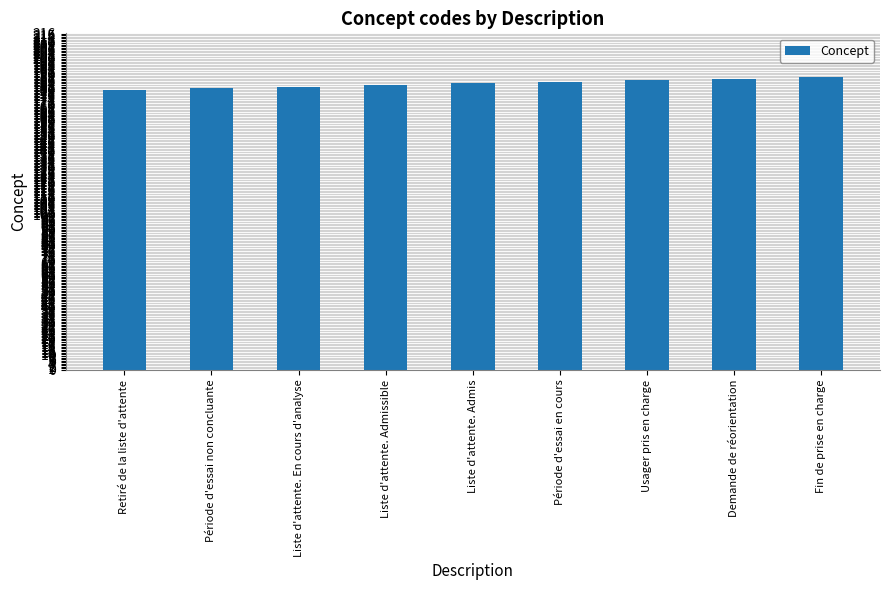

Reading left to right, list all the values displayed in this chart.

Retiré de la liste d'attente=180	Période d'essai non concluante=181	Liste d'attente. En cours d'analyse=182	Liste d'attente. Admissible=183	Liste d'attente. Admis=184	Période d'essai en cours=185	Usager pris en charge=186	Demande de réorientation=187	Fin de prise en charge=188